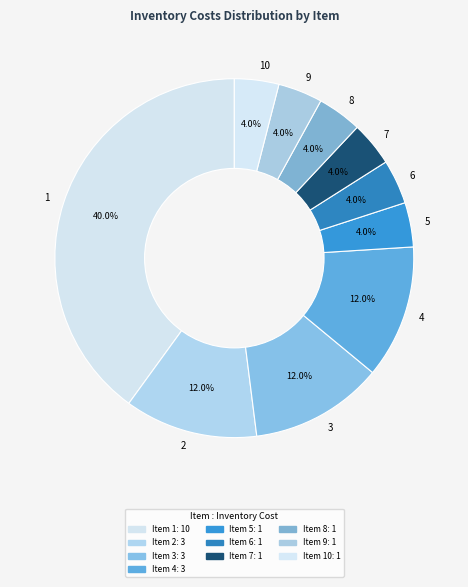

How many slices are in this pie chart?

10